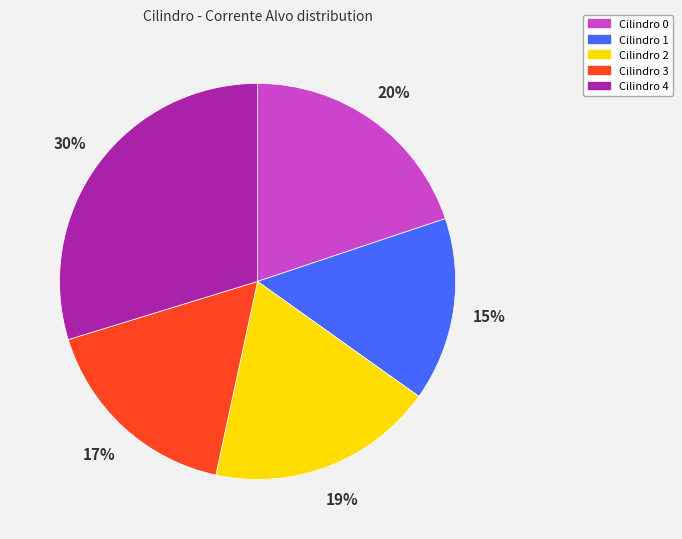

Is Cilindro 3 the majority of the pie?

No